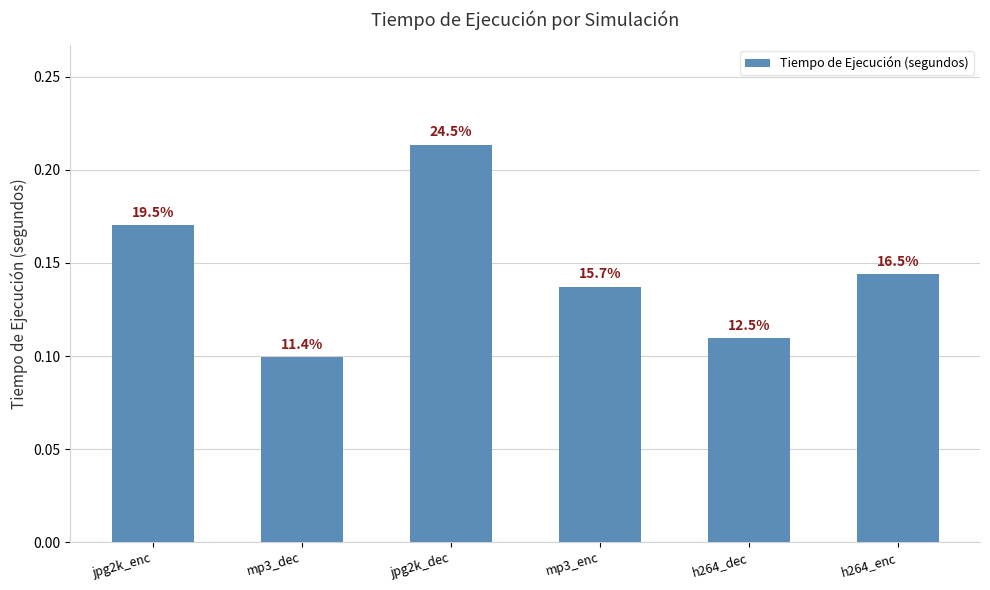

What is the label of the 2nd bar from the right?

h264_dec